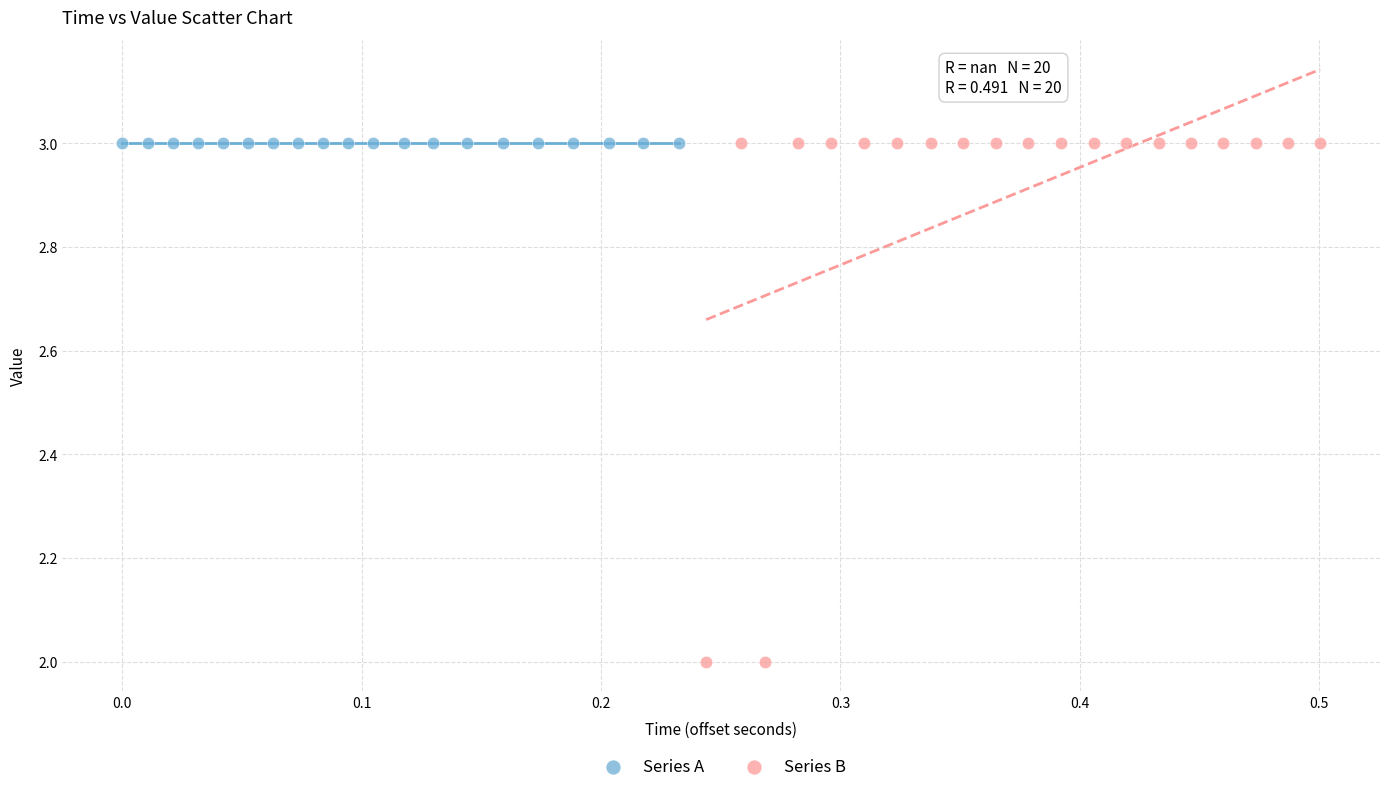

Which series contains the lowest Y value?

Series B